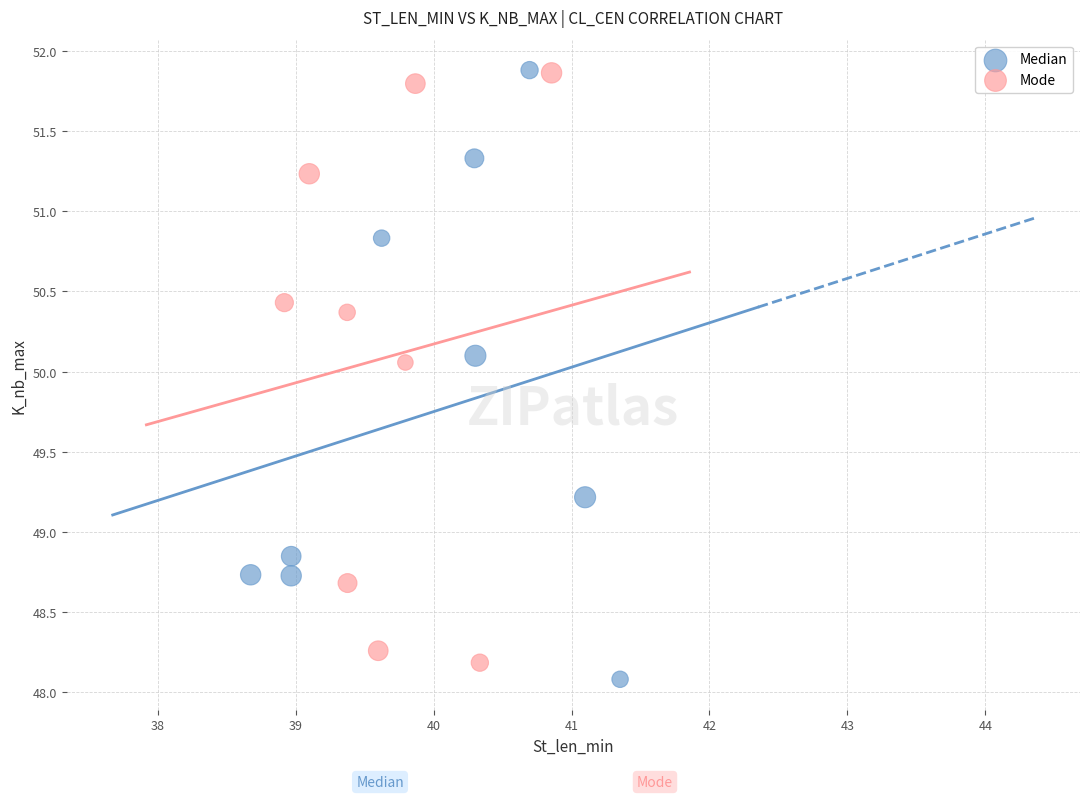

What are all the series names shown in the legend?

Median, Mode